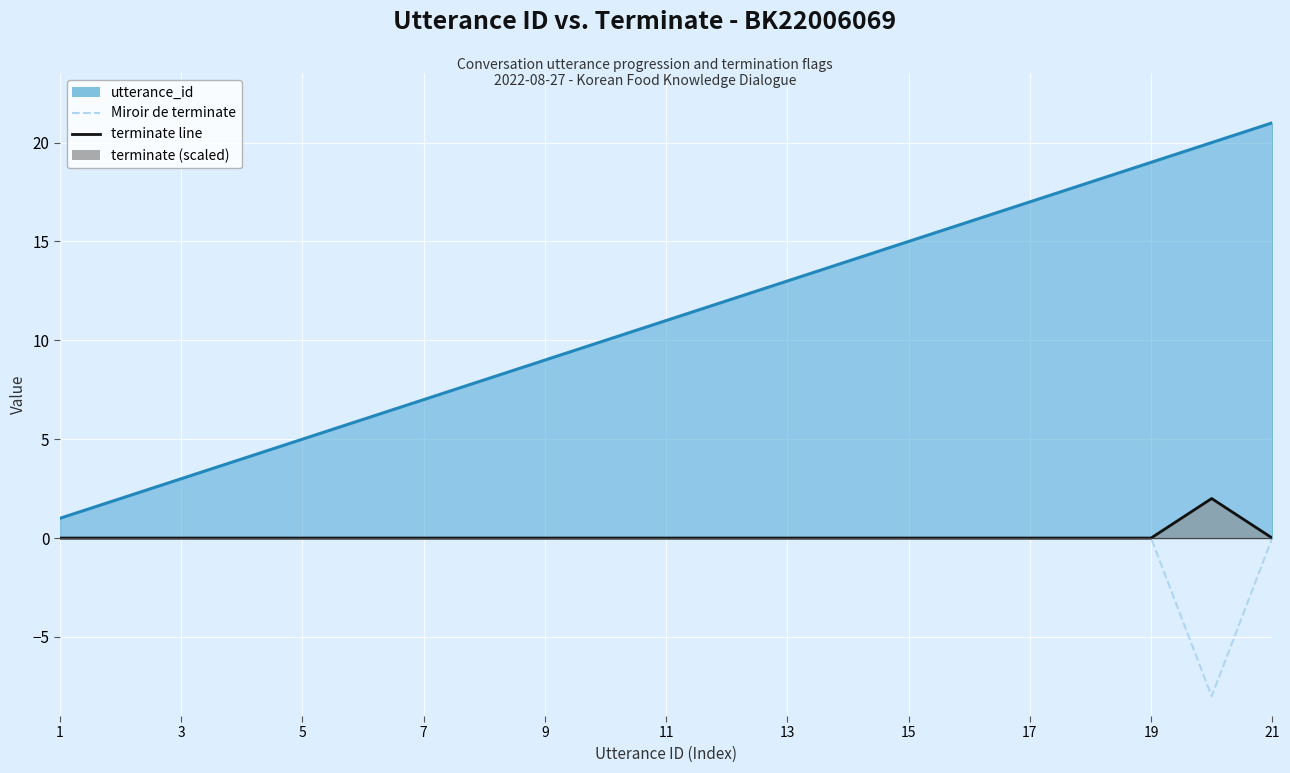

How many lines are shown in the chart?

2